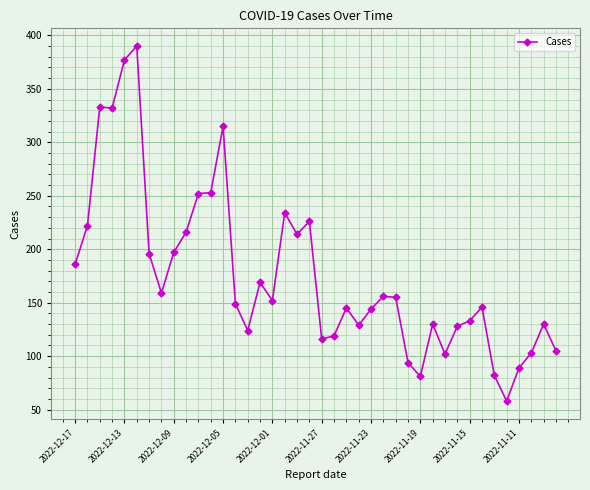

What is the value of the 8th point from the left?

159